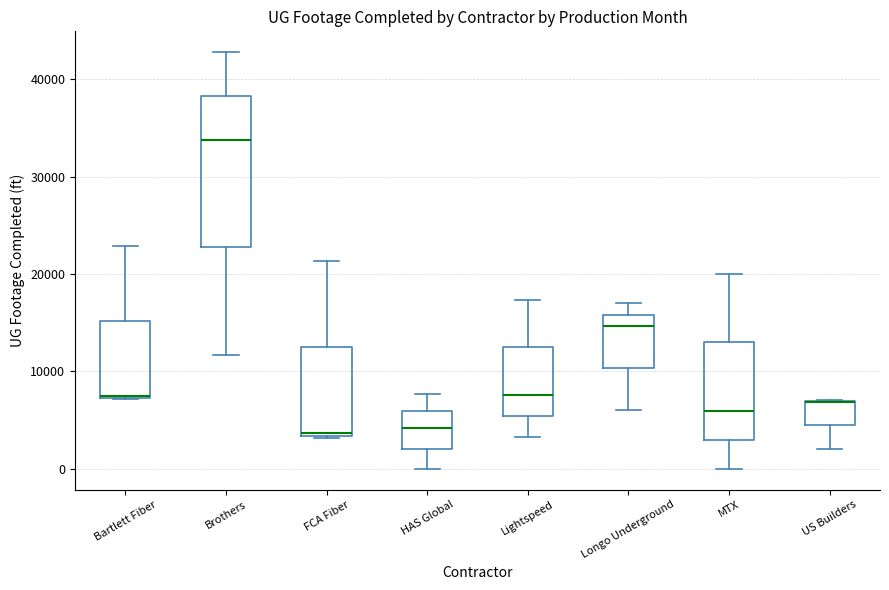

Reading left to right, read every box against the y-axis: the position of its median line, the range the box covers, and the ends of its whiskers. The values are not printed on the chart, so give them approximately, as read against the axis.

Bartlett Fiber: median 7000 (drawn on the box's lower edge), box 7000 to 15000, whiskers 7000 to 23000
Brothers: median 34000, box 23000 to 38000, whiskers 12000 to 43000
FCA Fiber: median 4000, box 3000 to 12000, whiskers 3000 to 21000
HAS Global: median 4000, box 2000 to 6000, whiskers 0 to 8000
Lightspeed: median 8000, box 5000 to 12000, whiskers 3000 to 17000
Longo Underground: median 15000, box 10000 to 16000, whiskers 6000 to 17000
MTX: median 6000, box 3000 to 13000, whiskers 0 to 20000
US Builders: median 7000 (drawn on the box's upper edge), box 4000 to 7000, whiskers 2000 to 7000